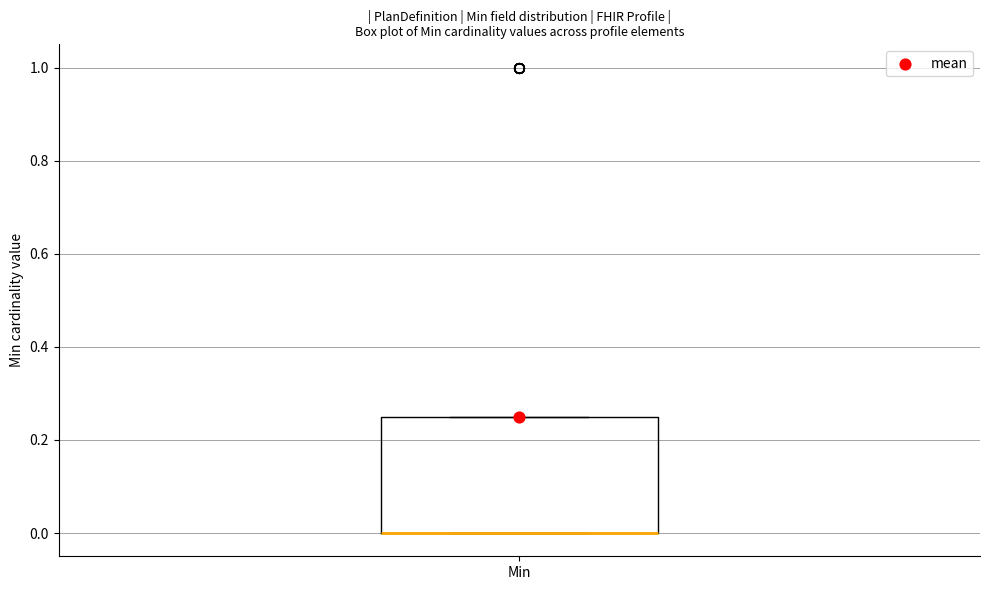

Read this box plot against the y-axis: the position of the median line, the range covered by the box, and the ends of both whiskers. The values are not printed on the chart, so give them approximately, as read against the axis.

median 0.00 (drawn on the box's lower edge), box 0.00 to 0.26, whiskers 0.00 to 0.26